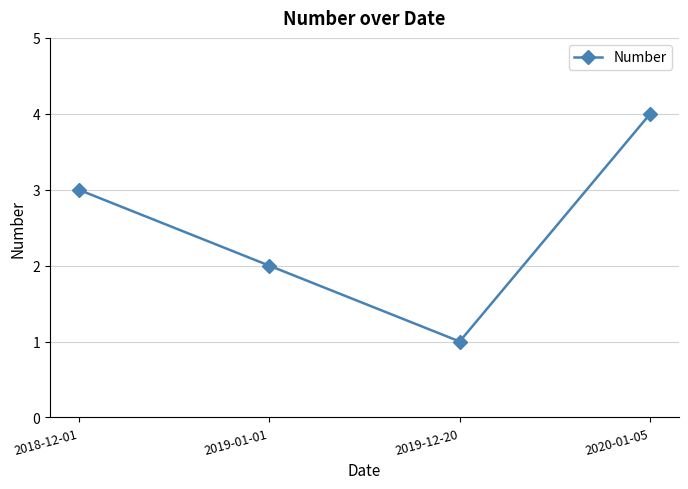

Count the number of categories in the chart.

4